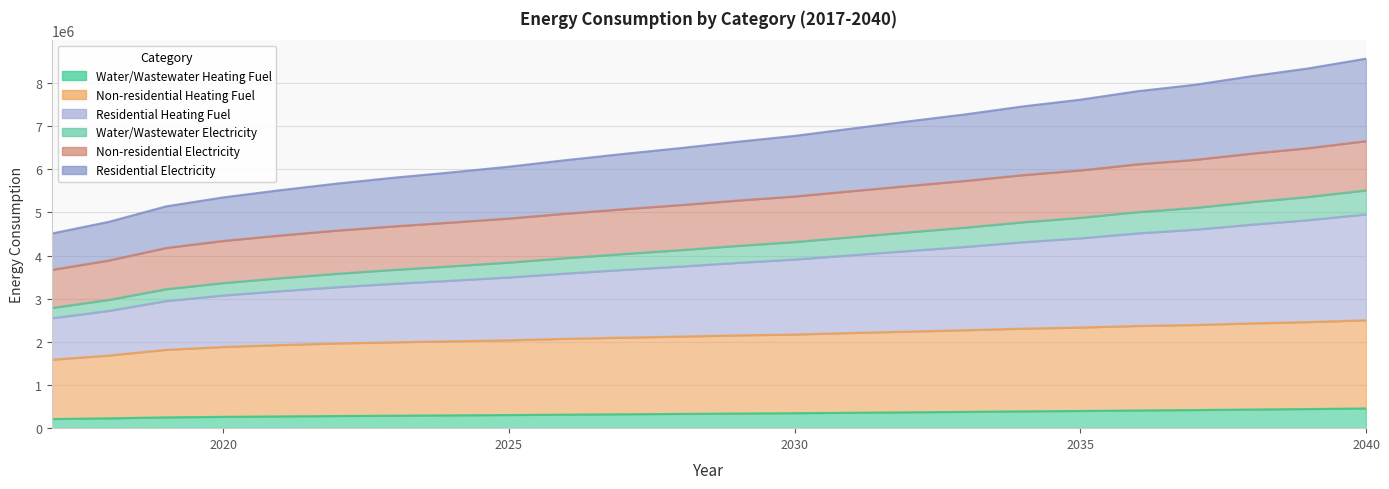

Is it true that Non-residential Heating Fuel equals 3185811.3 at 2025?

False